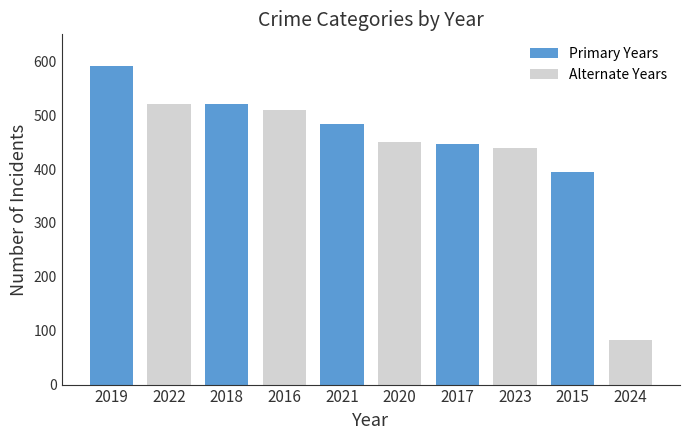

What position from the right is 2016?

7